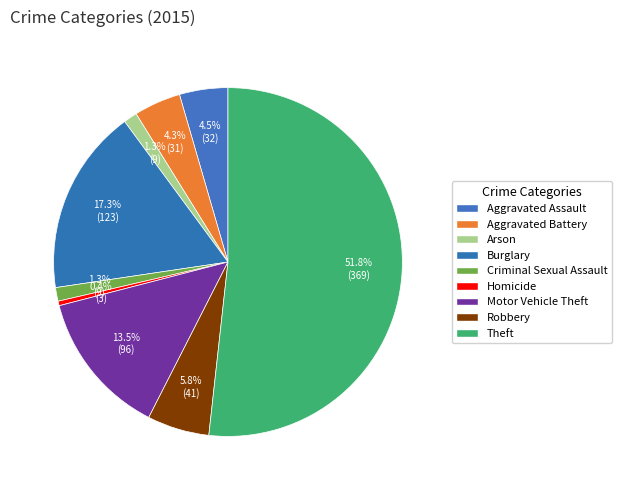

The Criminal Sexual Assault slice represents 14% of the pie. True or false?

False